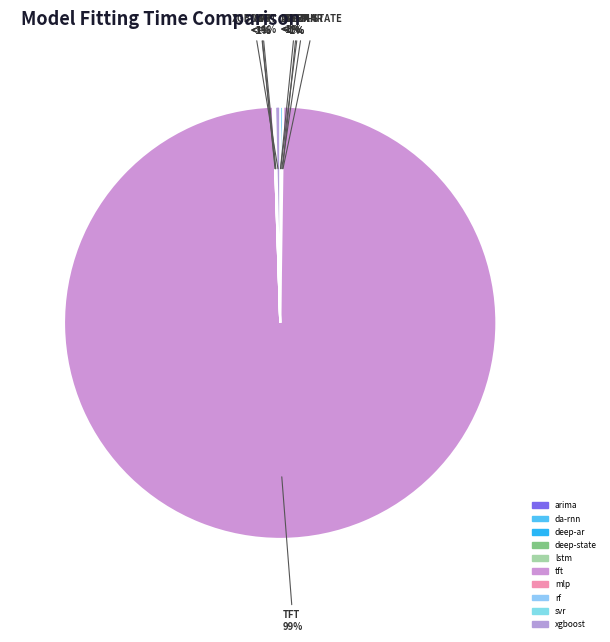

Combined, do rf and deep-ar account for over 50%?

No